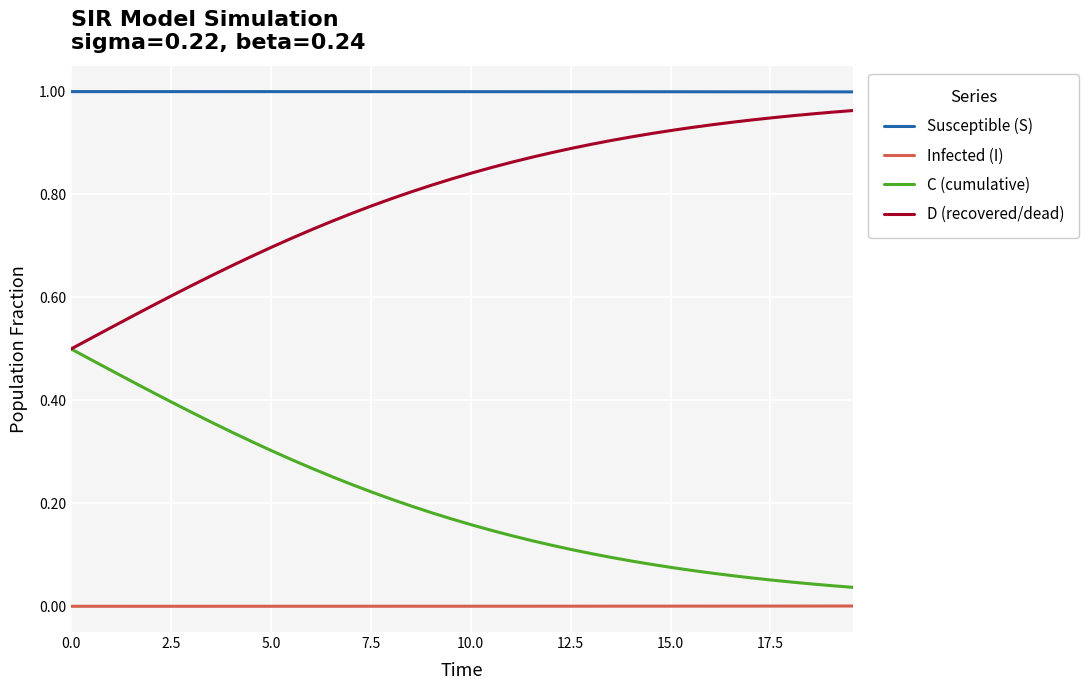

Which series has the largest total across all categories?

Susceptible (S)